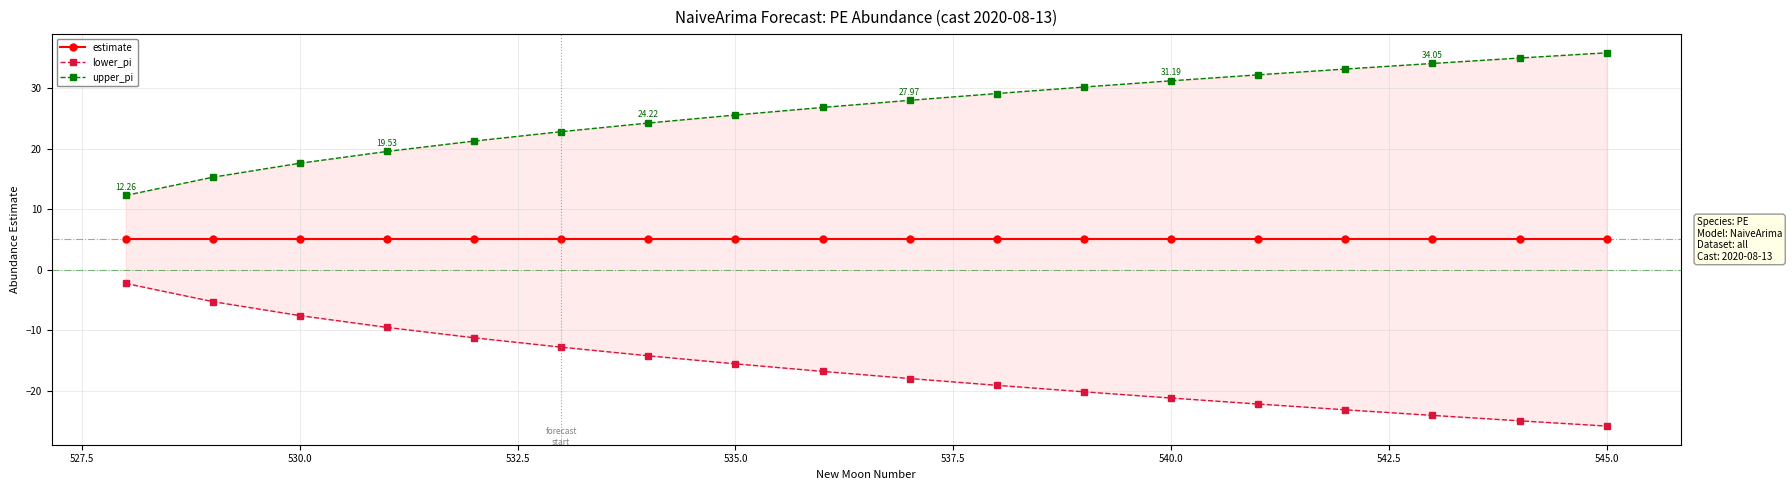

True or false: estimate and upper_pi intersect in this chart.

False